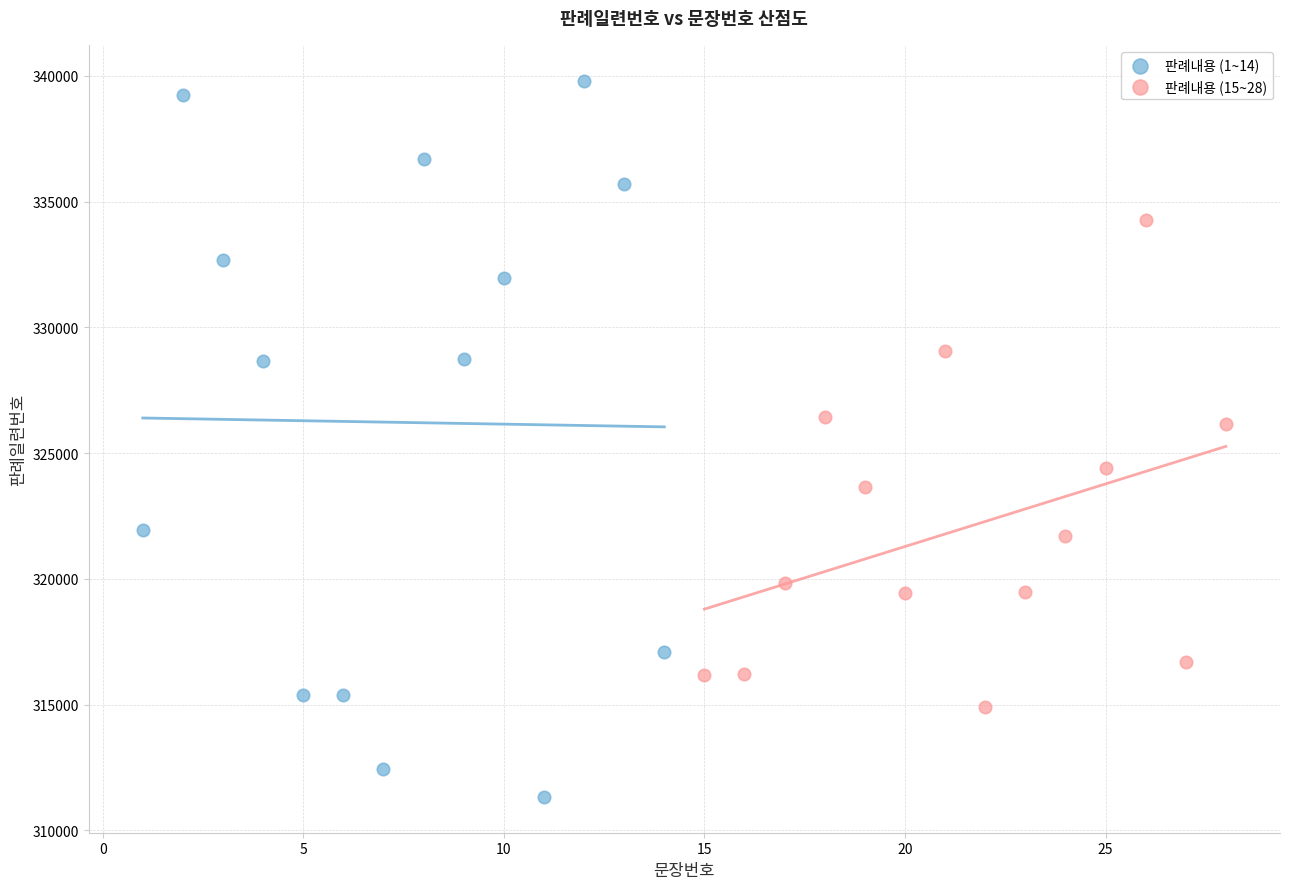

Which series has the largest Y range (max minus min)?

판례내용 (1~14)